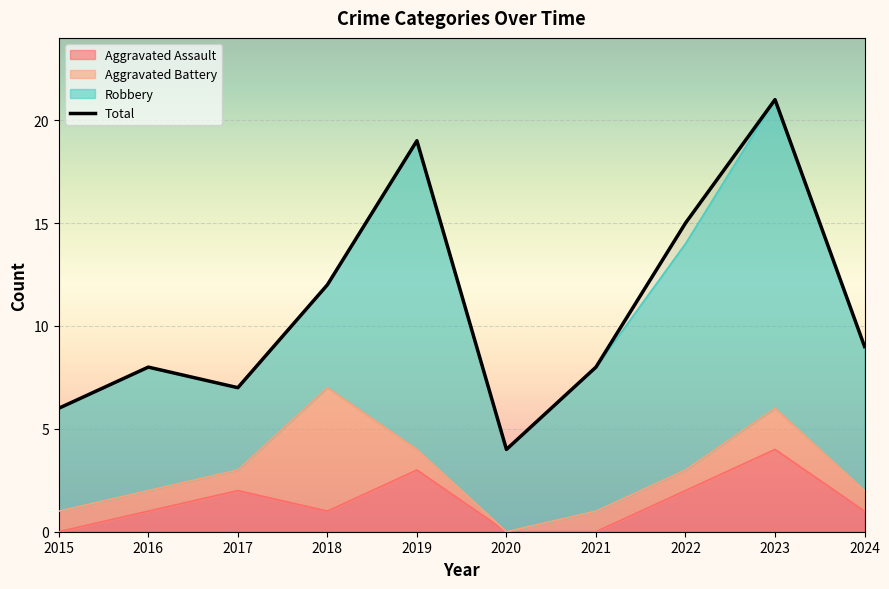

In Aggravated Assault, how many points are lower than both neighbors (excluding endpoints)?

1